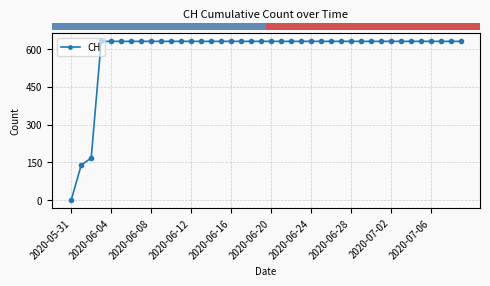

What is the maximum value shown in the chart?

631